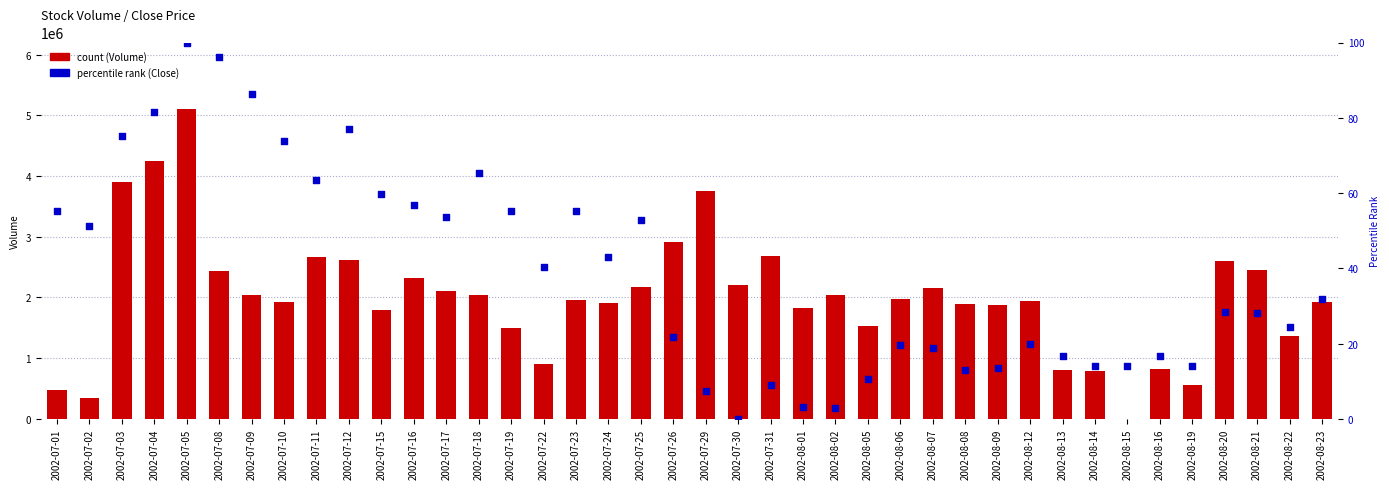

Is the value of count (Volume) at 2002-08-06 greater than the value of percentile rank (Close) at 2002-08-20?

Yes